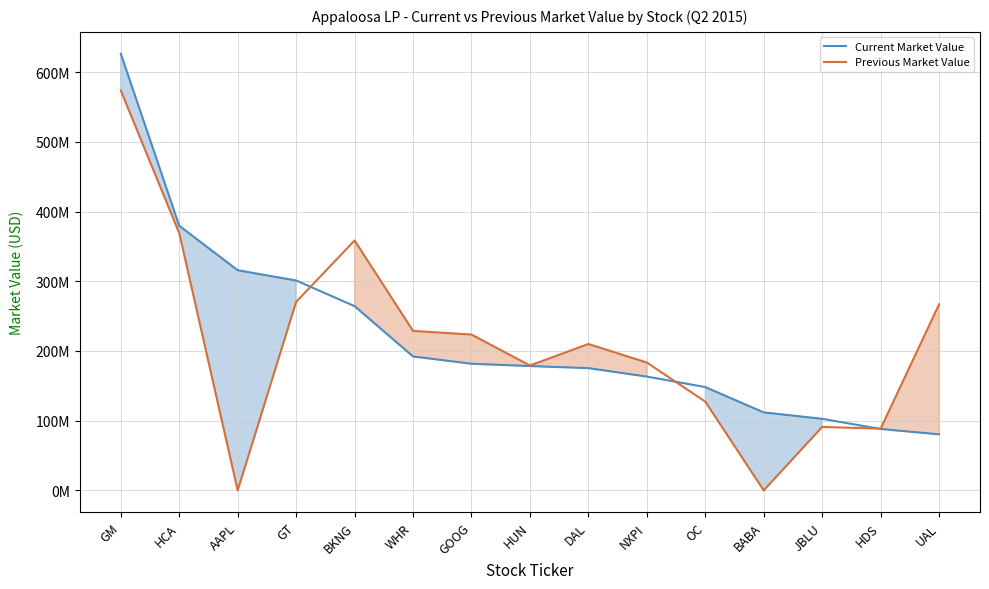

How many values in Previous Market Value are above zero?

13